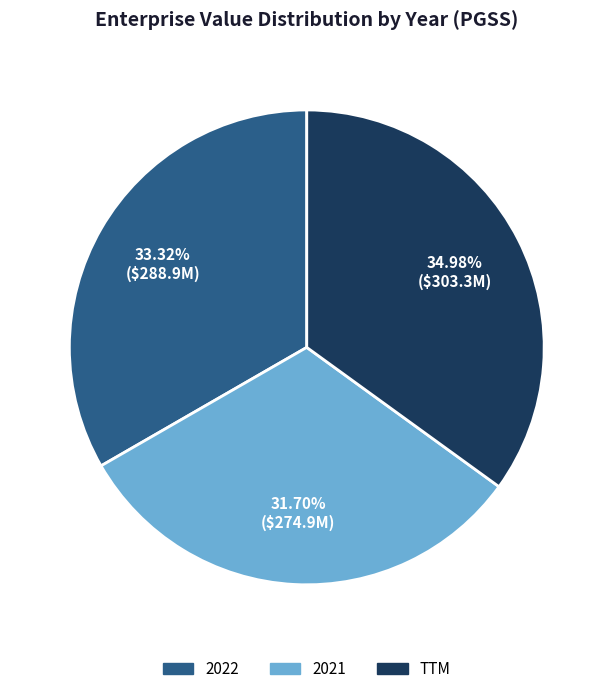

Is the sum of 2022 and 2021 greater than half?

Yes